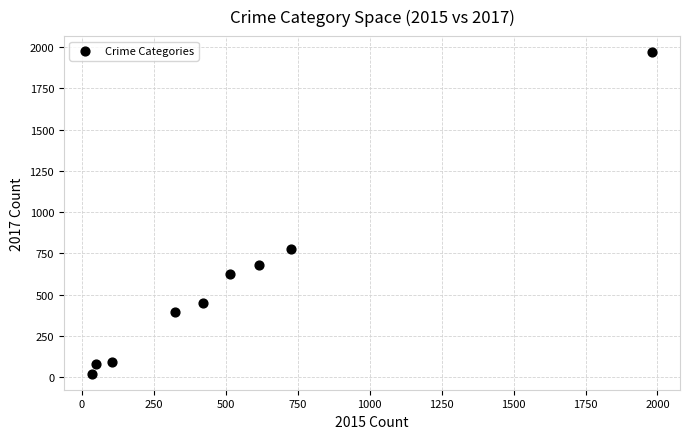

What is the range of X values (max minus min)?

1946